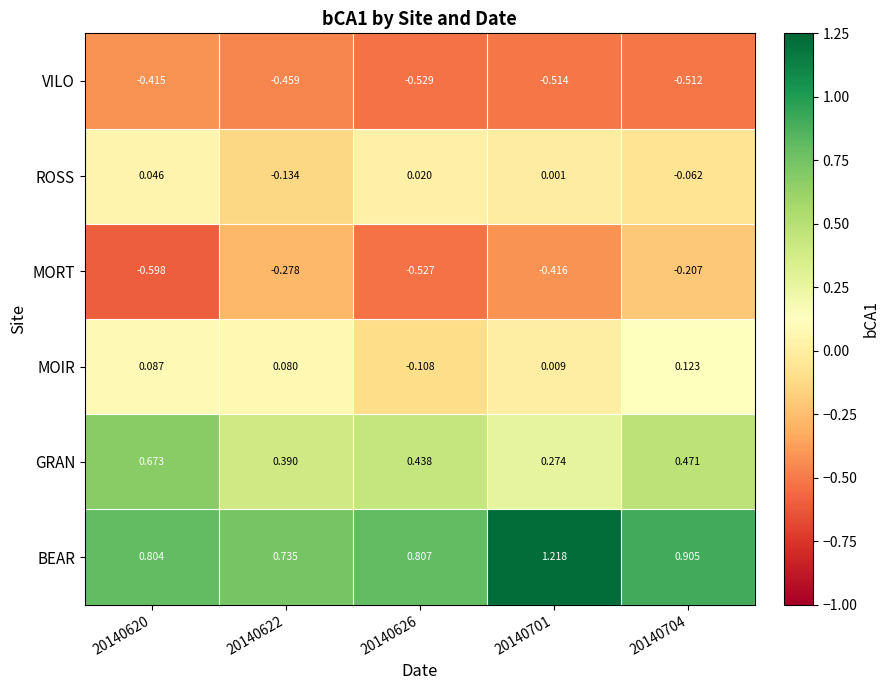

Between 20140620 and 20140622, which series saw the biggest shift?

MORT